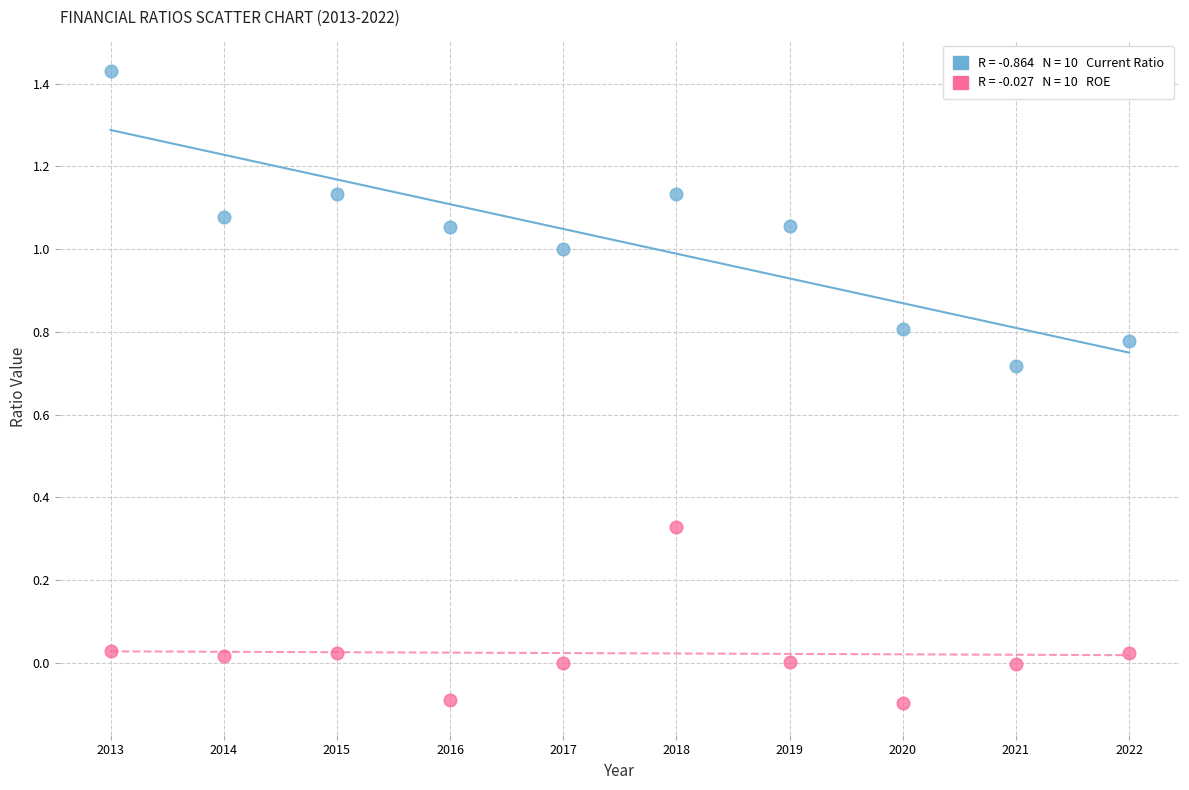

Across all data points, what is the range of X values (max minus min)?

9.0